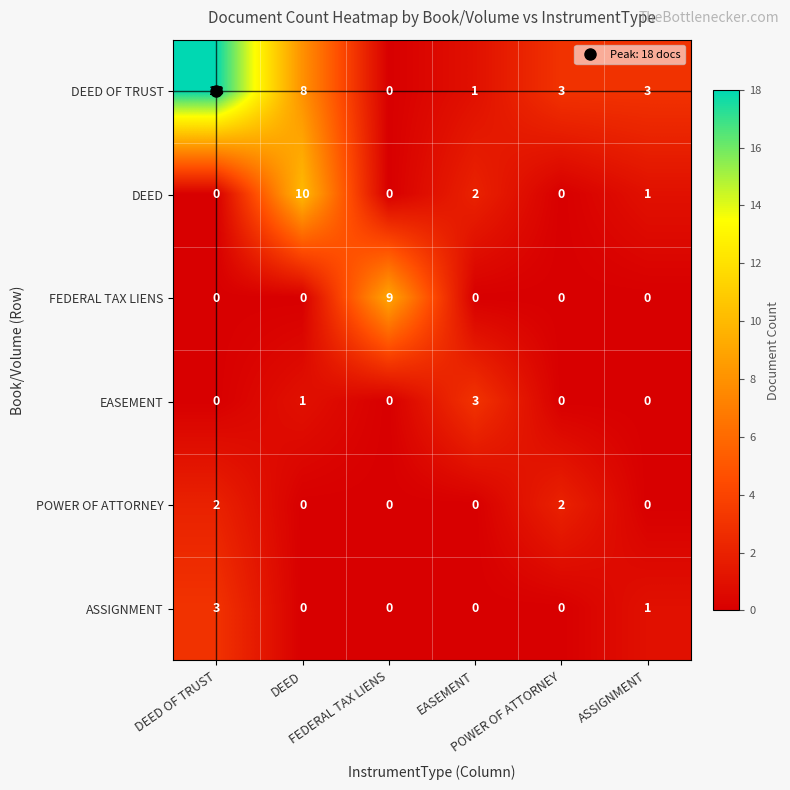

Which series changed the most between FEDERAL TAX LIENS and ASSIGNMENT?

FEDERAL TAX LIENS